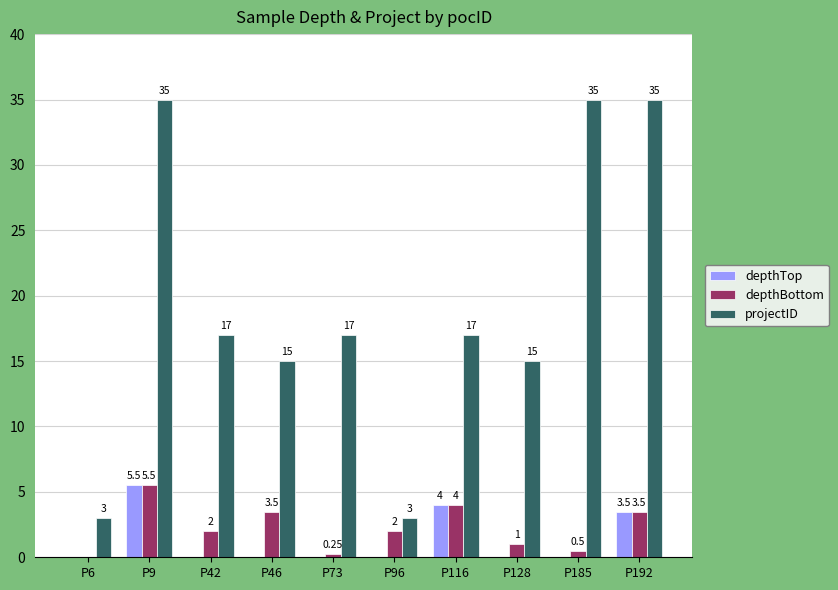

Are the bars grouped side by side (vs. stacked)?

Yes